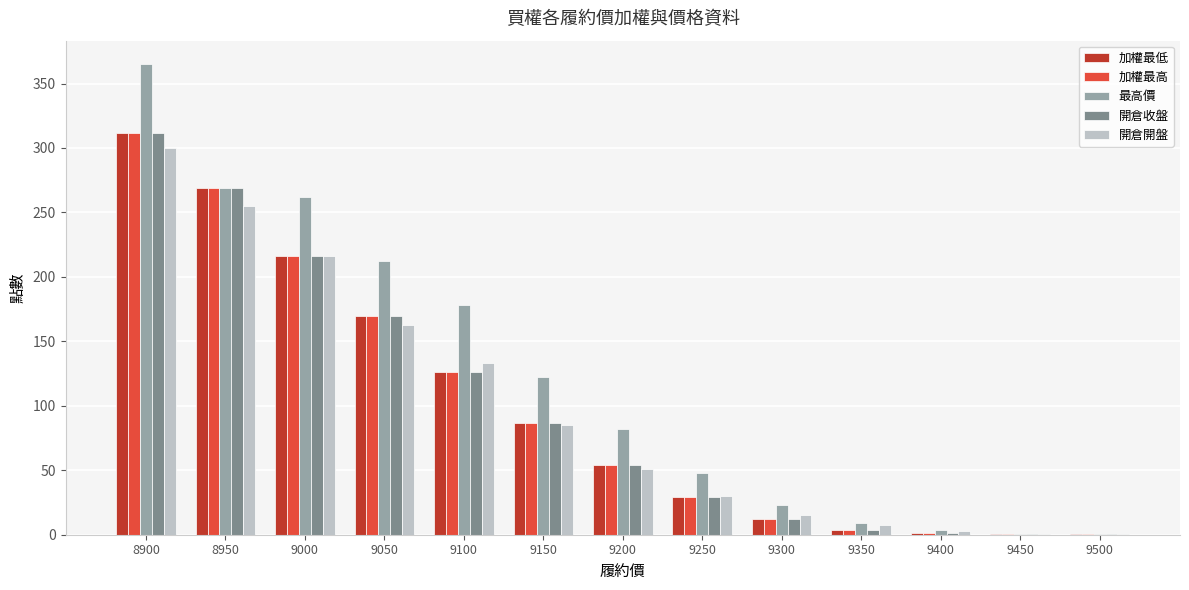

How many categories are shown in the chart?

13